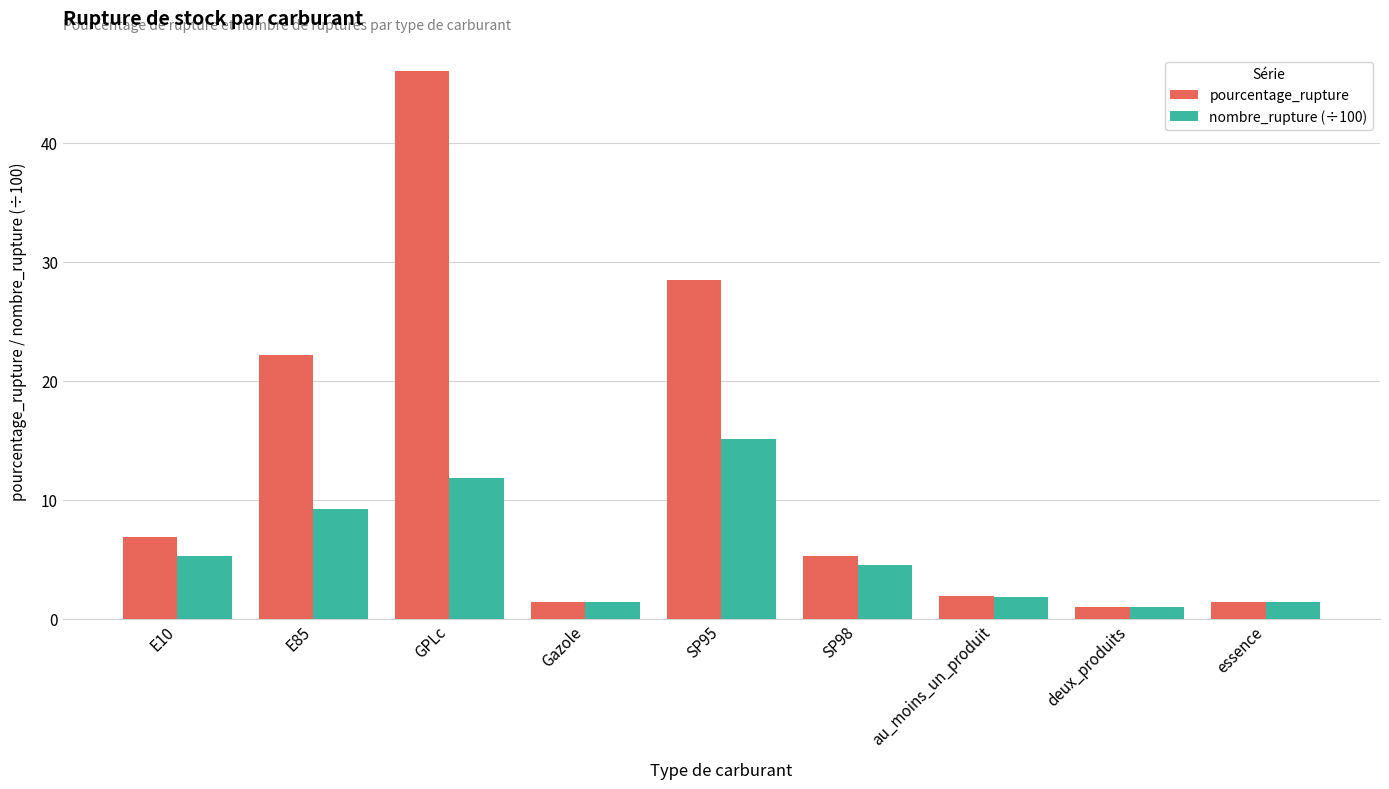

Which series has the largest range (max minus min)?

pourcentage_rupture